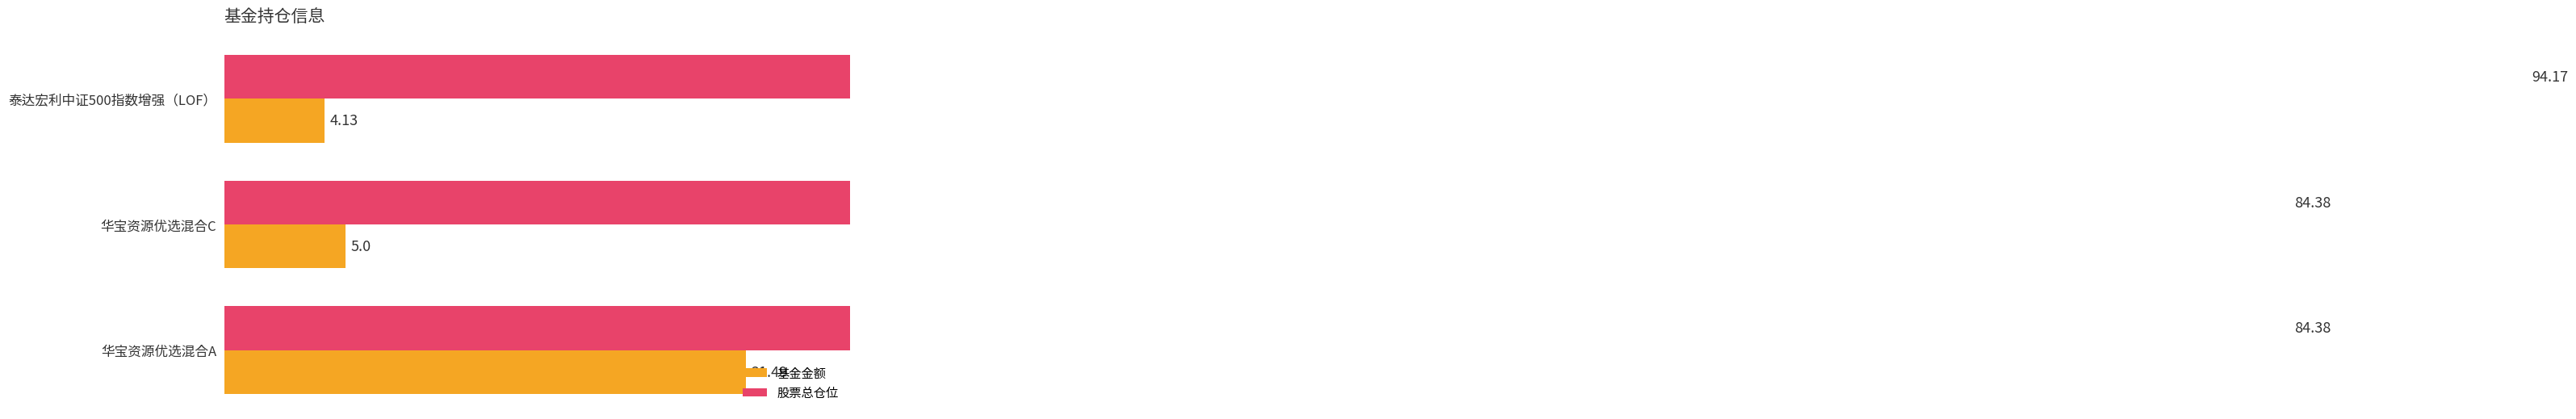

What is the sum of all 股票总仓位 values?

262.9